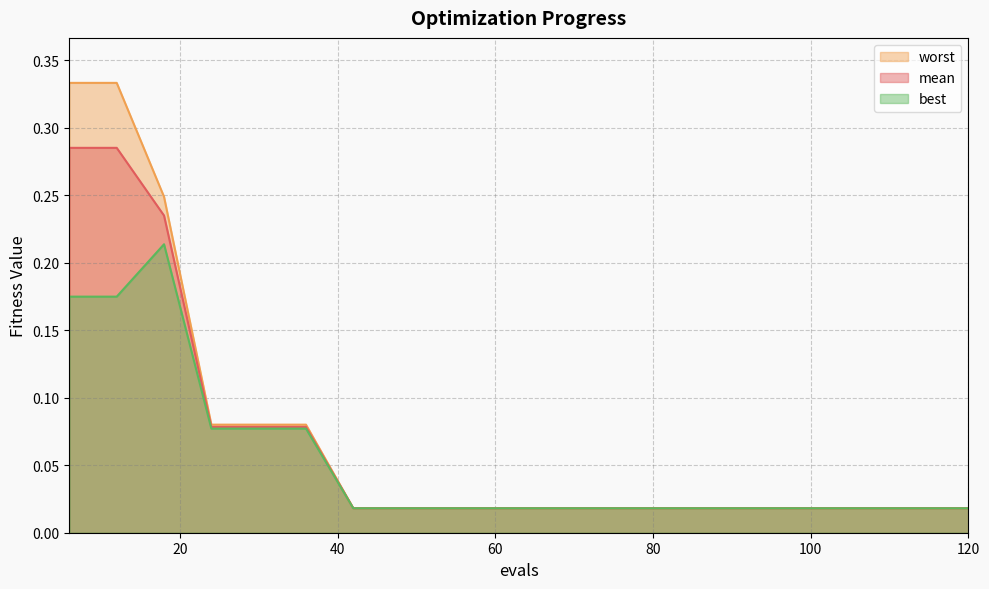

What are all the series names shown in the legend?

worst, mean, best